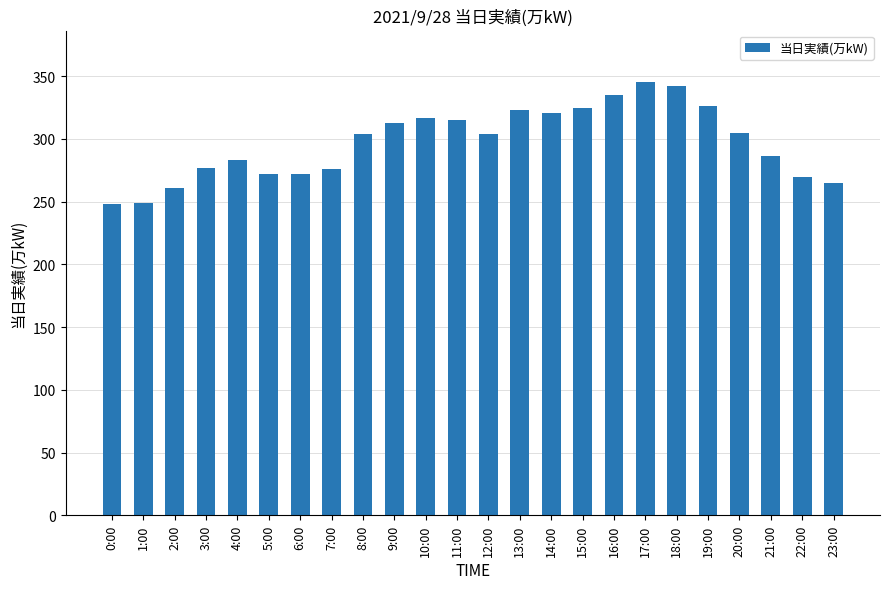

What is the difference between the maximum and minimum values?

97